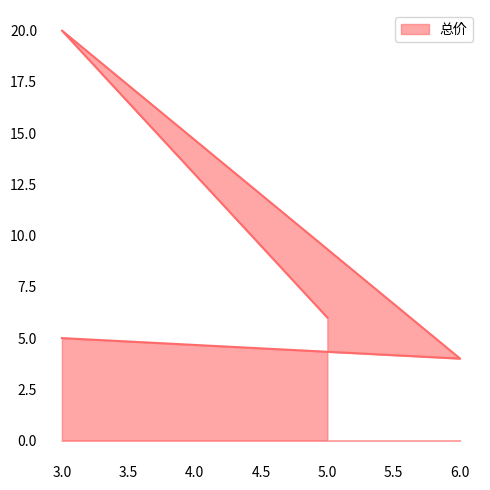

Reading left to right, list all the values displayed in this chart.

5=6	3=20	6=4	3=5